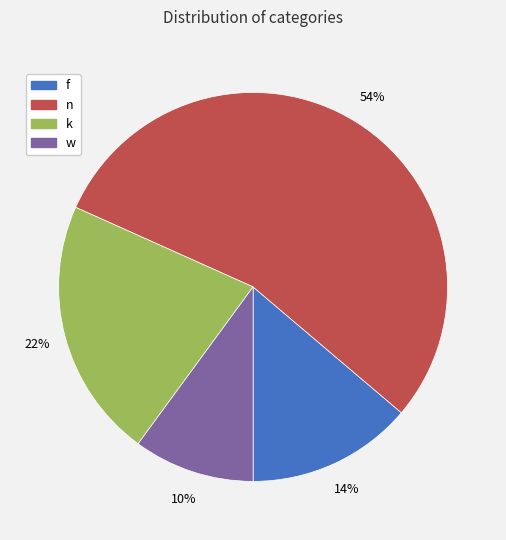

True or false: w accounts for 10% of the total.

True